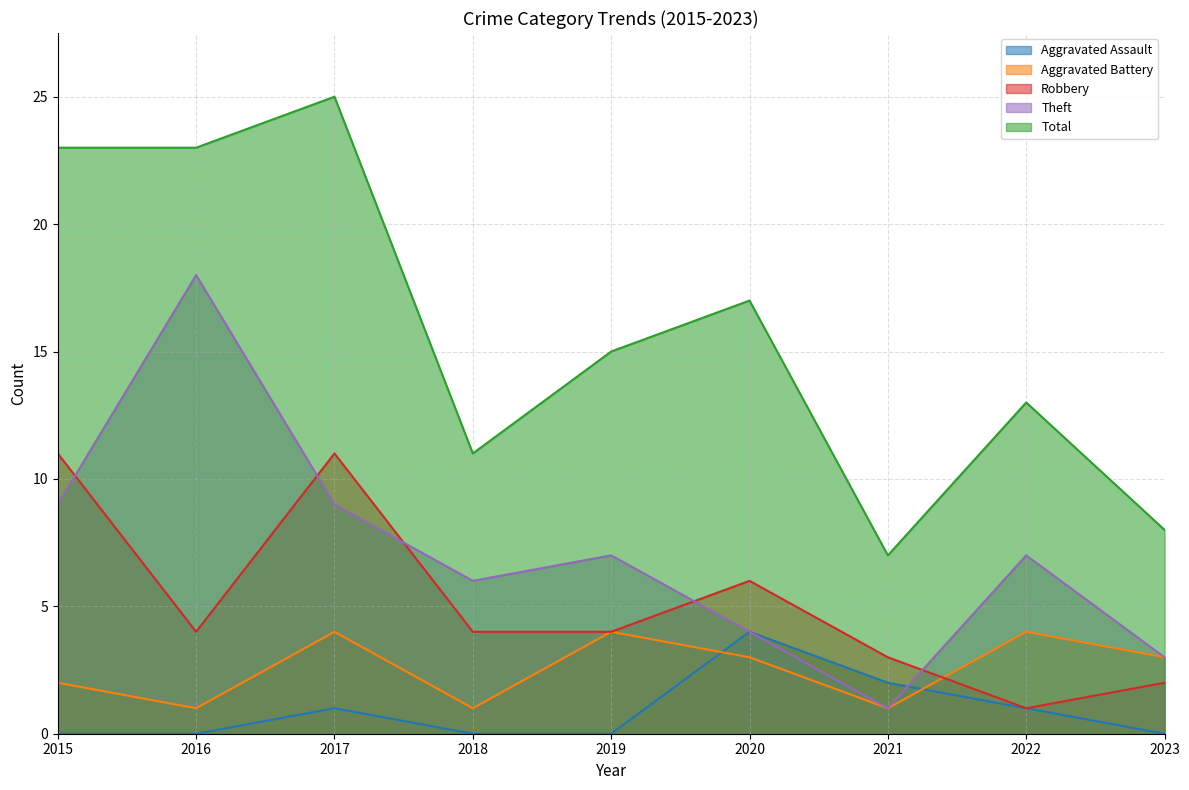

What are all the series names shown in the legend?

Aggravated Assault, Aggravated Battery, Robbery, Theft, Total